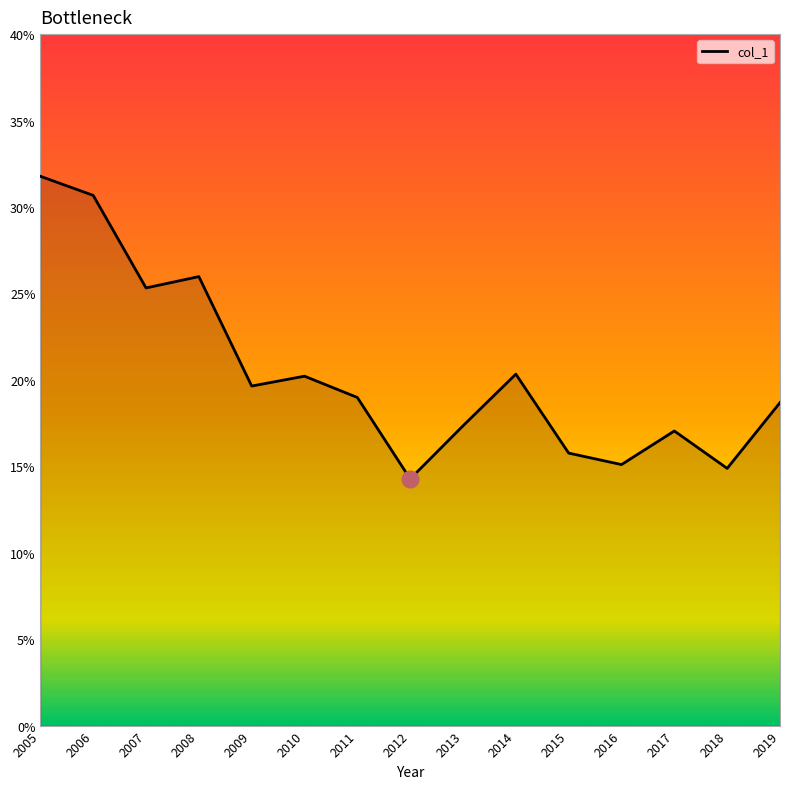

The value at 2017 is 0.2. True or false?

True